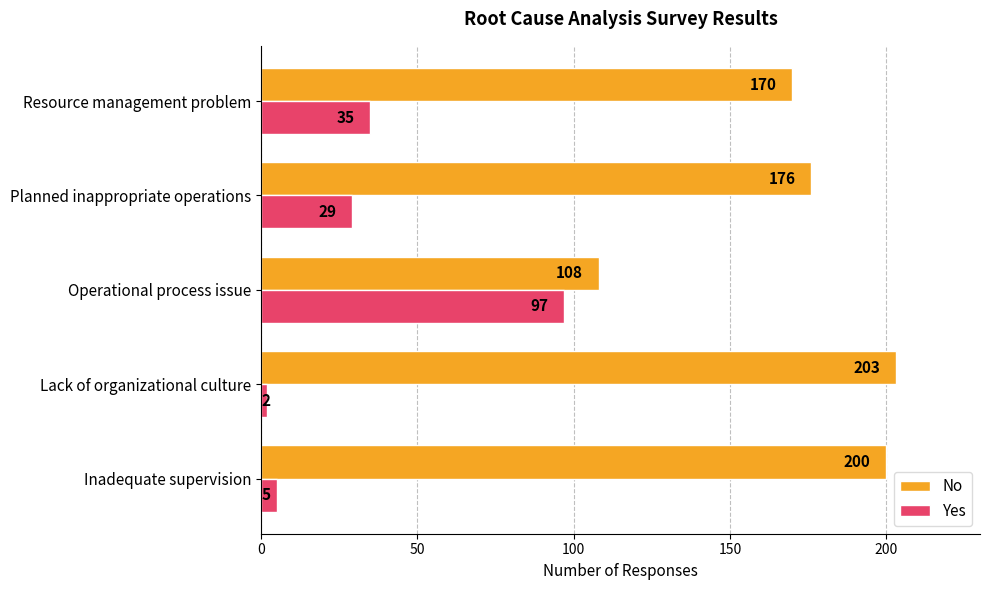

The No series shows 108 at Operational process issue. True or false?

True